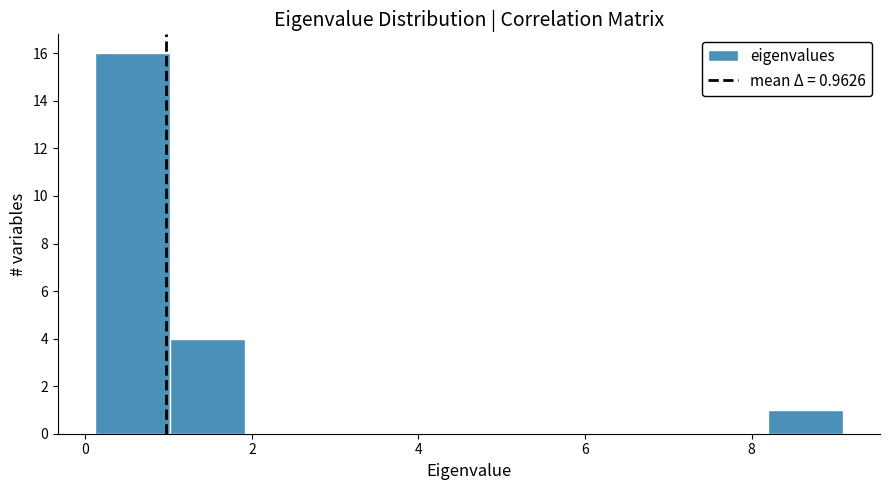

Which range on the x-axis has the tallest bar?

0.2 to 1.0